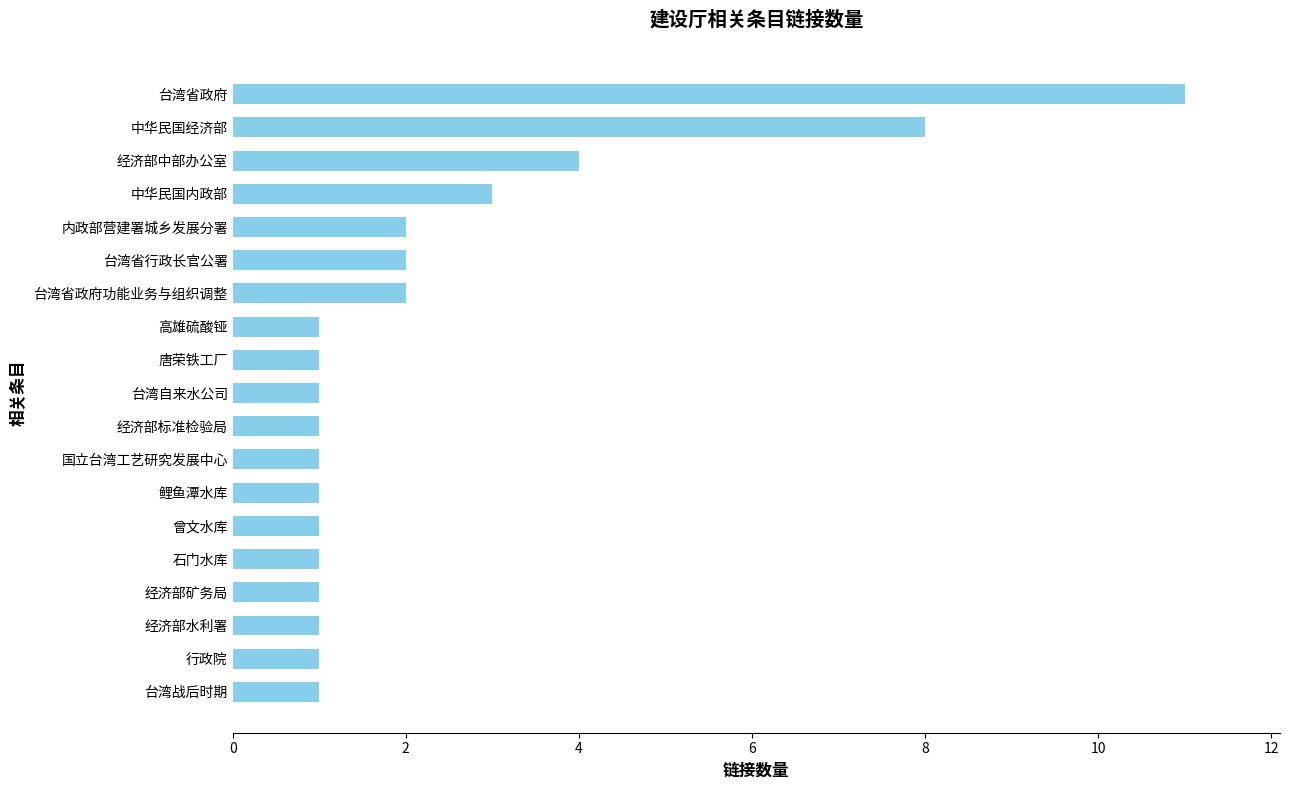

Count the number of data series in this chart.

1